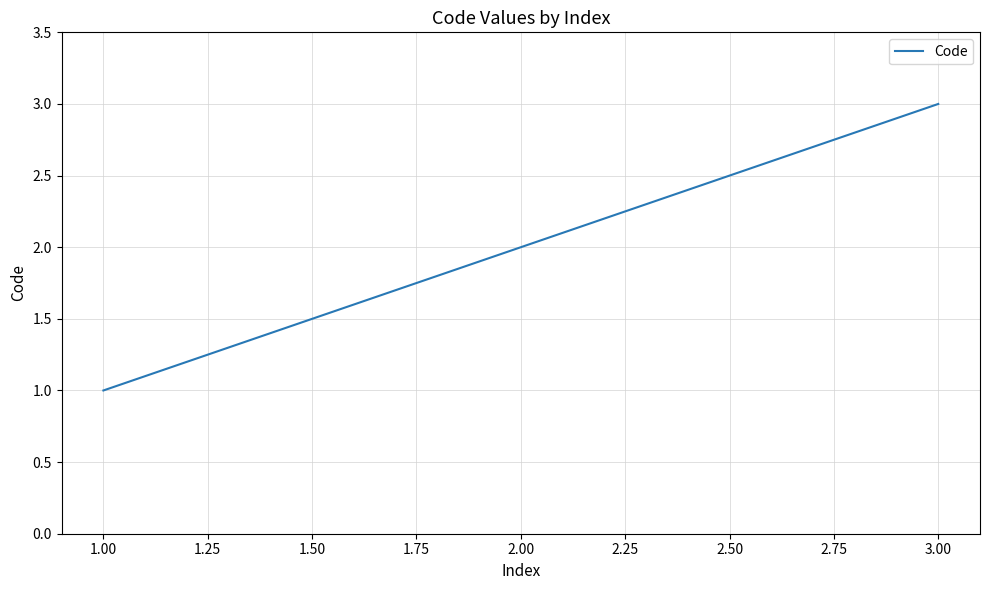

What is the maximum value shown in the chart?

3